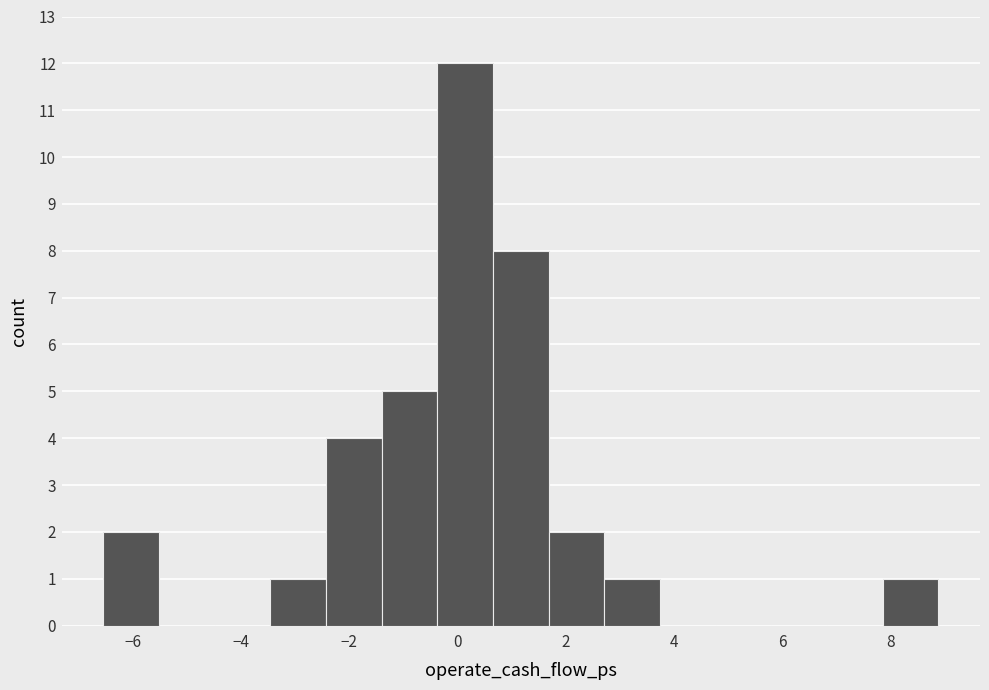

Reading left to right, list every bar in this chart as the range it spans on the x-axis followed by its height. Neither the bar edges nor the heights are printed on the chart, so give them approximately, as read against the axes.

-6.6 to -5.6: 2
-5.6 to -4.4: 0
-4.4 to -3.4: 0
-3.4 to -2.4: 1
-2.4 to -1.4: 4
-1.4 to -0.4: 5
-0.4 to 0.6: 12
0.6 to 1.6: 8
1.6 to 2.8: 2
2.8 to 3.8: 1
3.8 to 4.8: 0
4.8 to 5.8: 0
5.8 to 6.8: 0
6.8 to 7.8: 0
7.8 to 8.8: 1